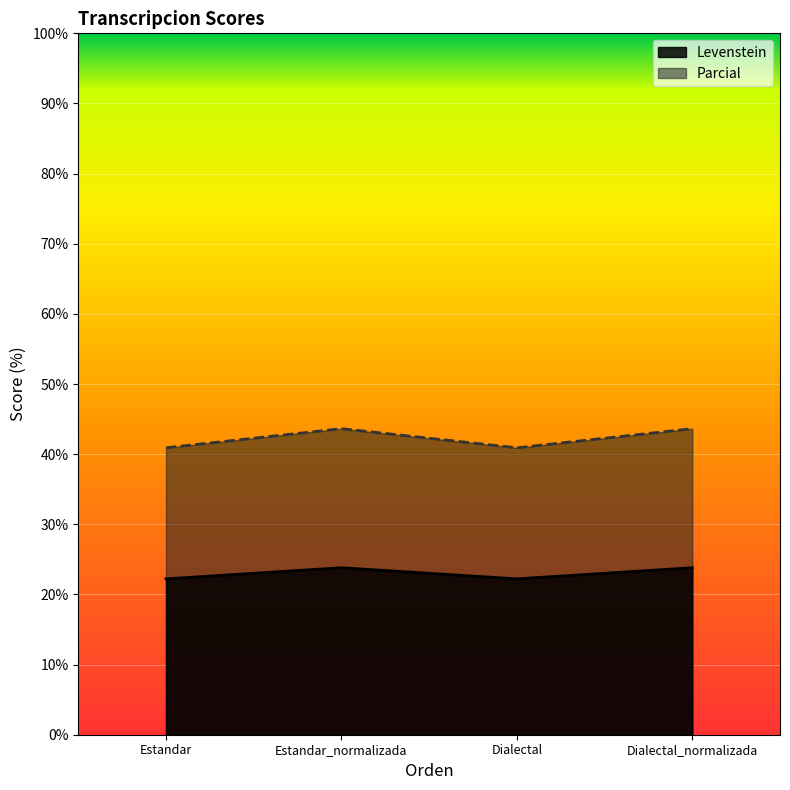

Which series has the largest total across all categories?

Parcial